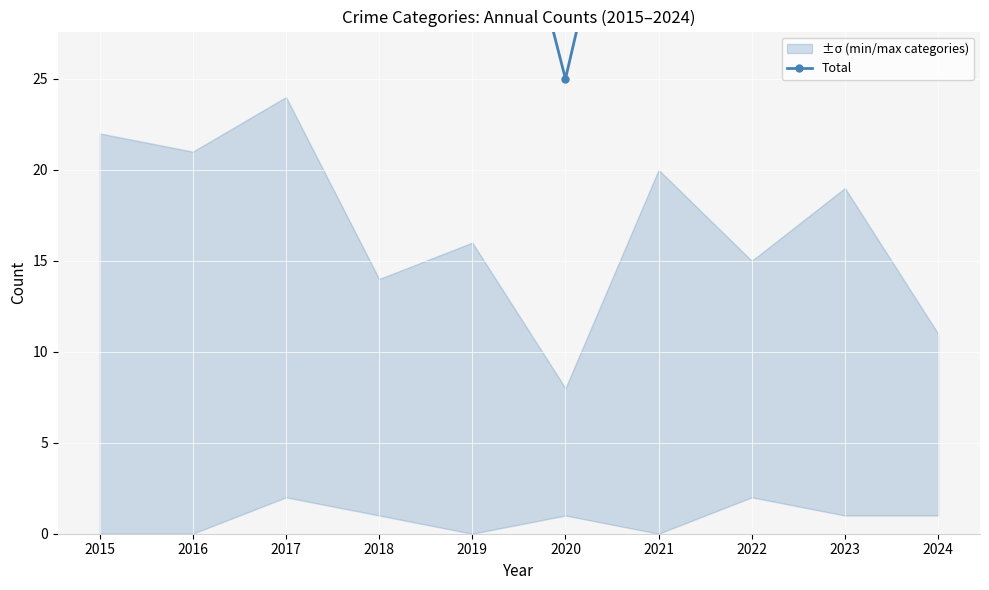

The value at 2017 is 96. True or false?

False